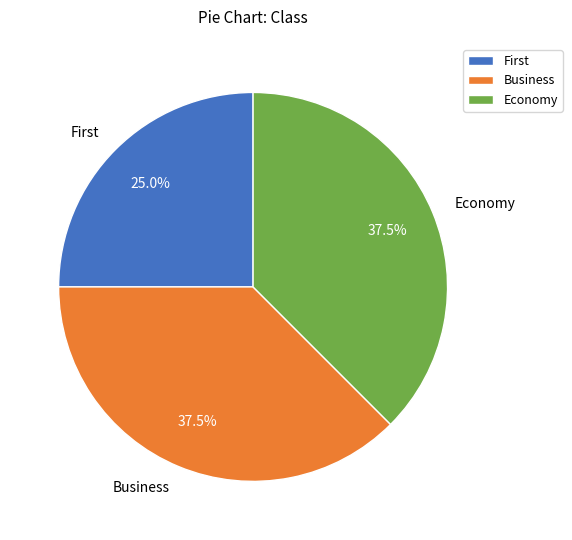

The Business slice represents 27% of the pie. True or false?

False